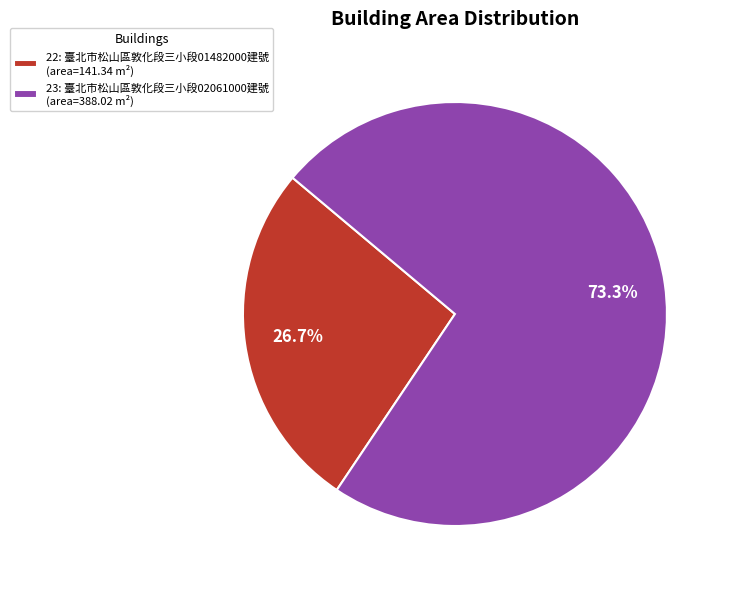

What is the smallest slice in the pie chart?

22